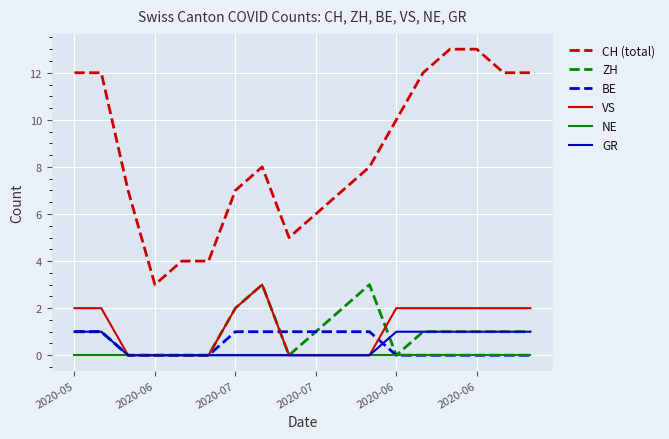

True or false: GR and CH (total) intersect in this chart.

False